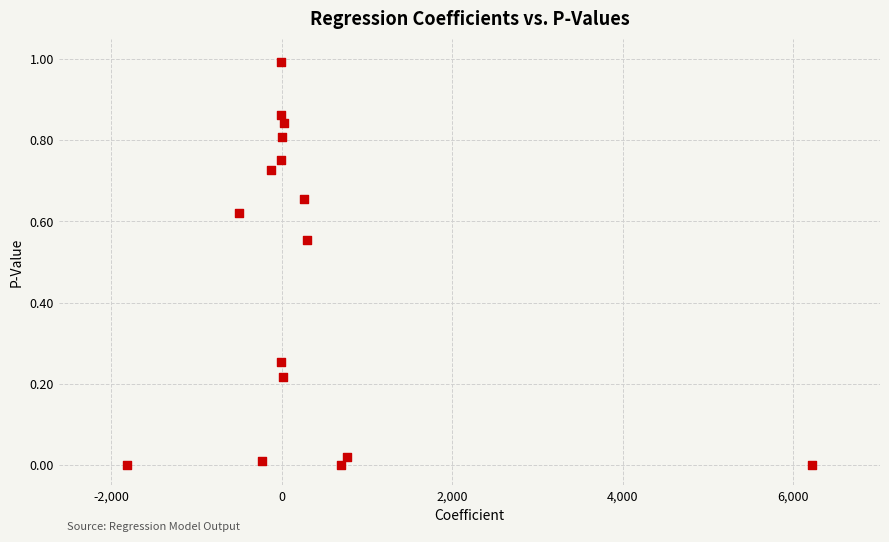

What is the range of Y values (max minus min)?

1.0